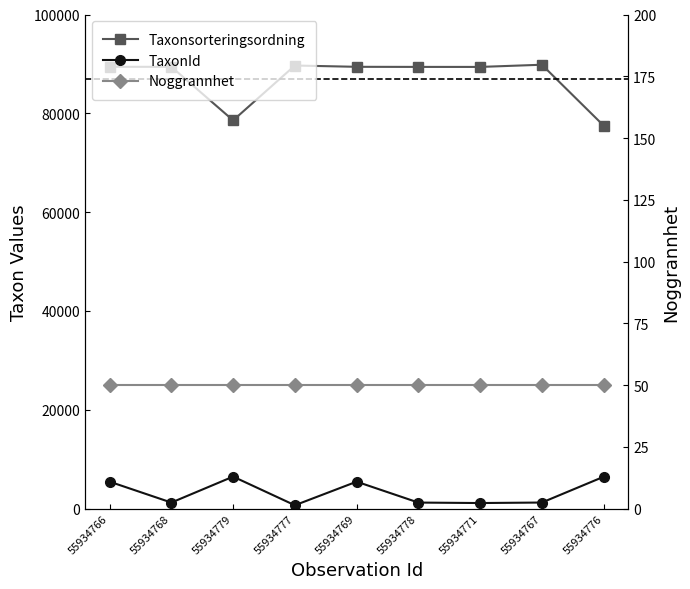

Rank the series at 55934776 from highest to lowest value.

Taxonsorteringsordning, TaxonId, Noggrannhet